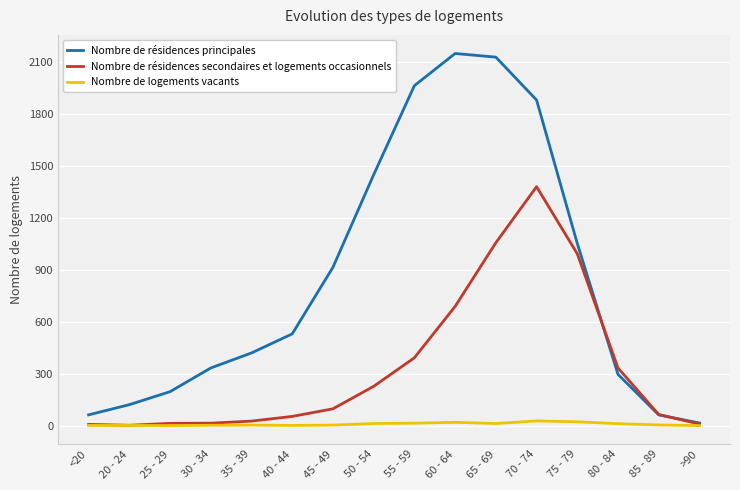

List the series in order of their overall mean, highest first.

Nombre de résidences principales, Nombre de résidences secondaires et logements occasionnels, Nombre de logements vacants